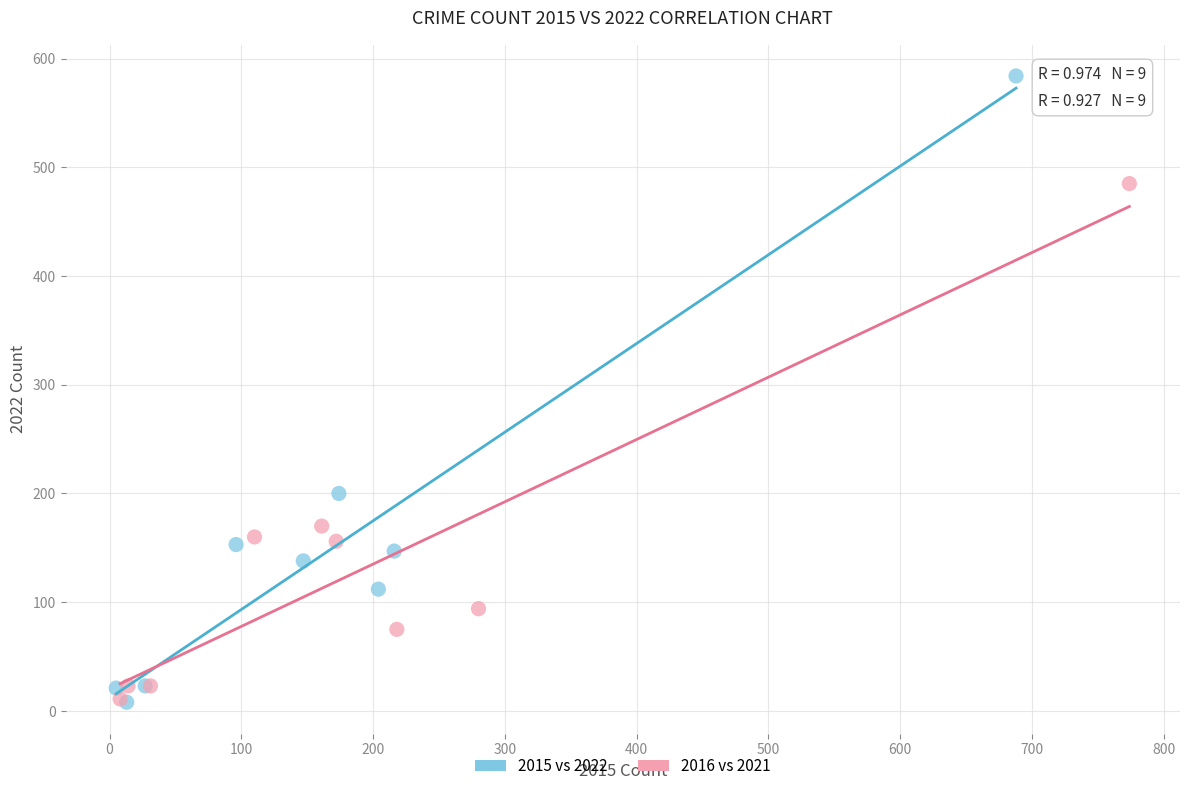

Which series reaches the maximum Y coordinate?

2015 vs 2022